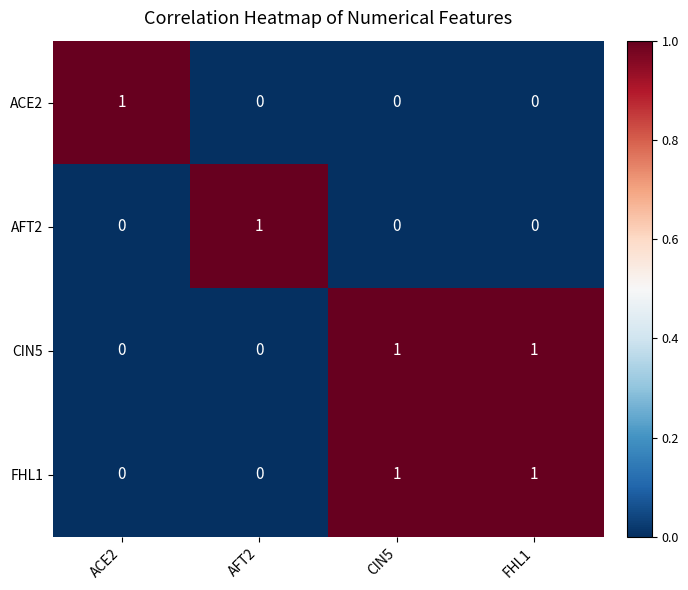

True or false: ACE2 has a value of 0 at CIN5.

True